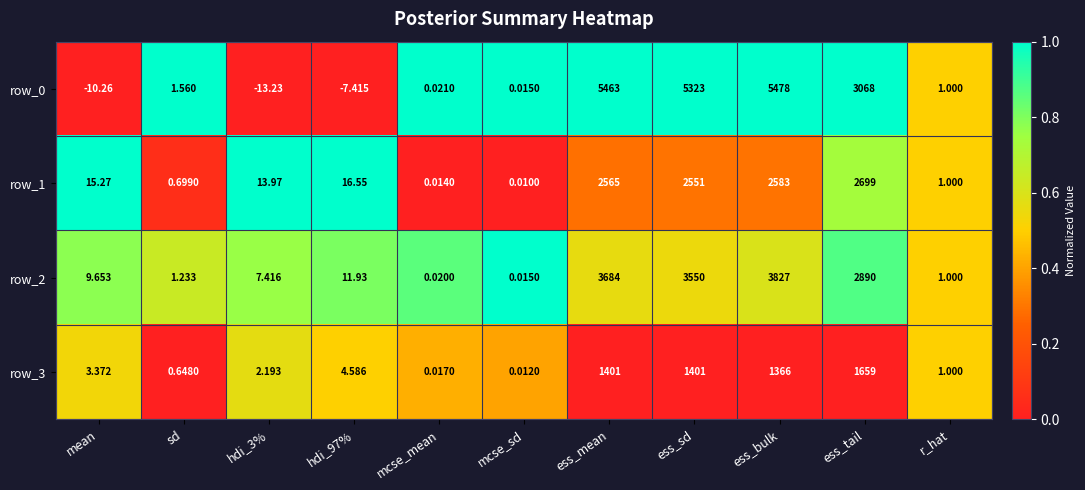

Is the value of row_1 at ess_tail greater than the value of row_3 at ess_sd?

Yes